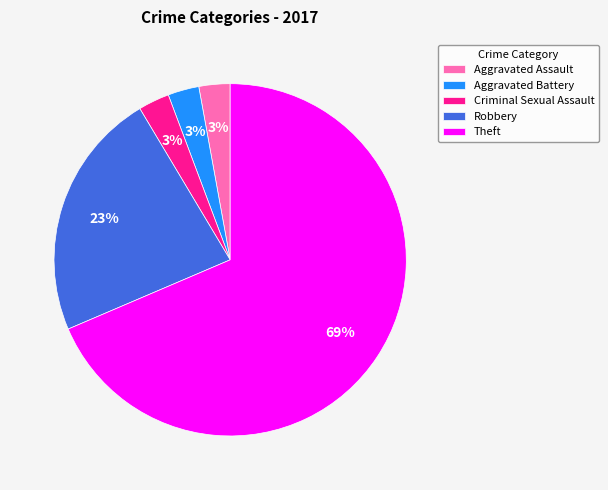

Is there a majority slice in this chart?

Yes